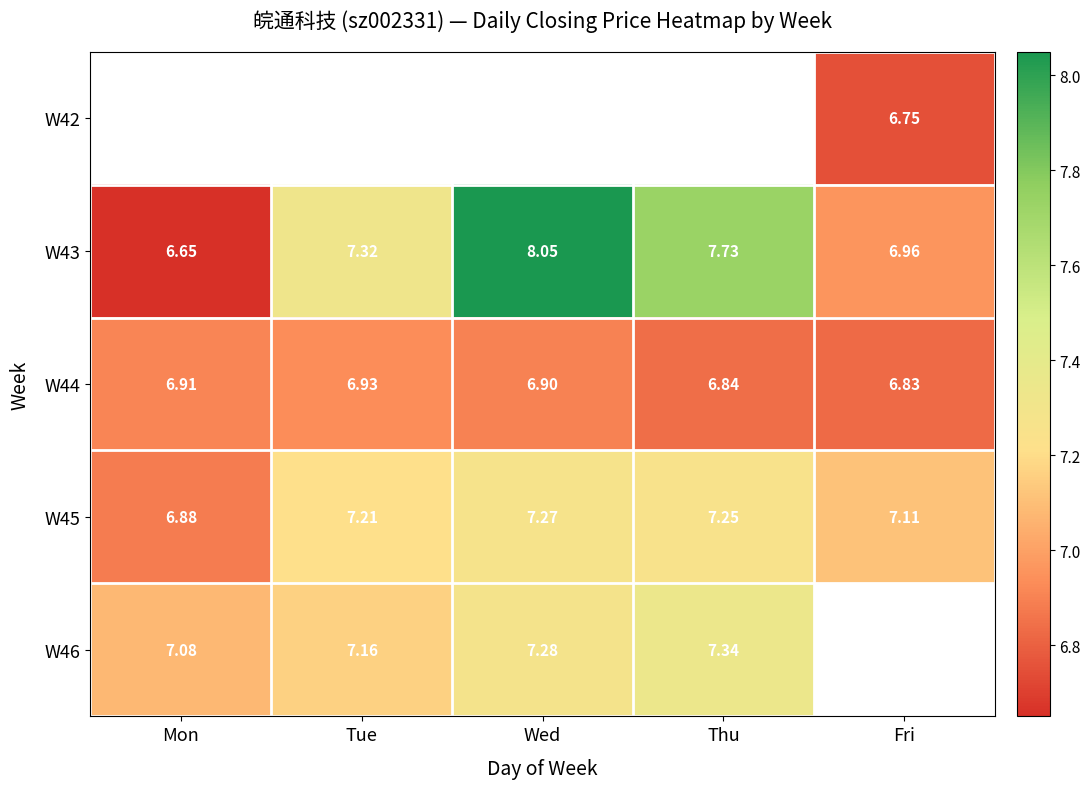

The W44 series shows 9.5 at Mon. True or false?

False